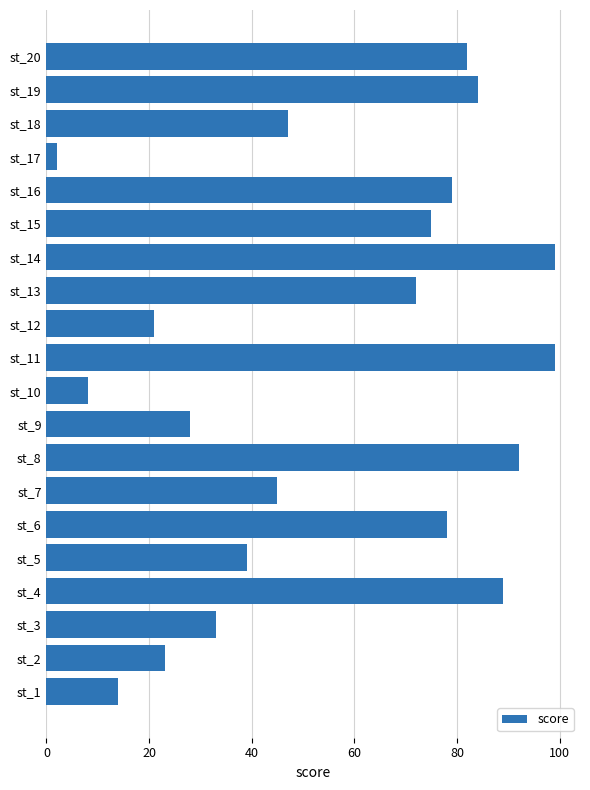

What is the difference between the second highest and minimum values?

97